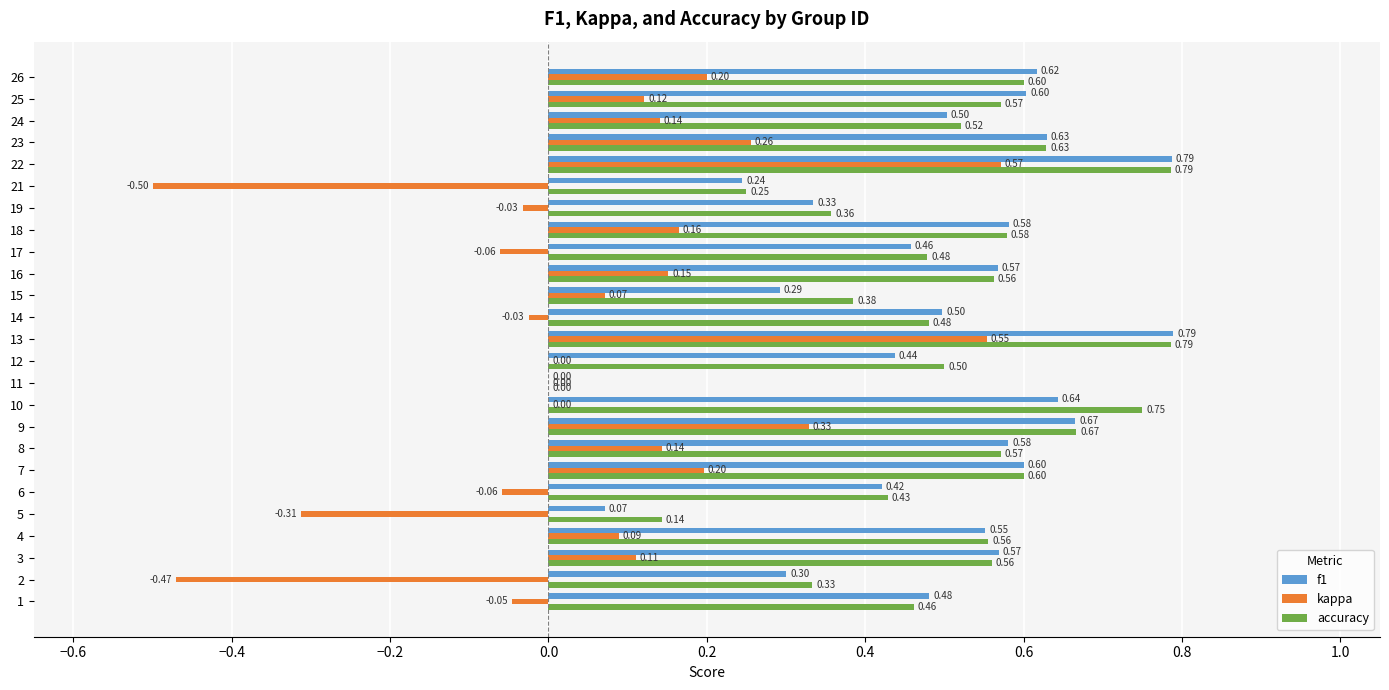

Which series changed the most between 1 and 23?

kappa